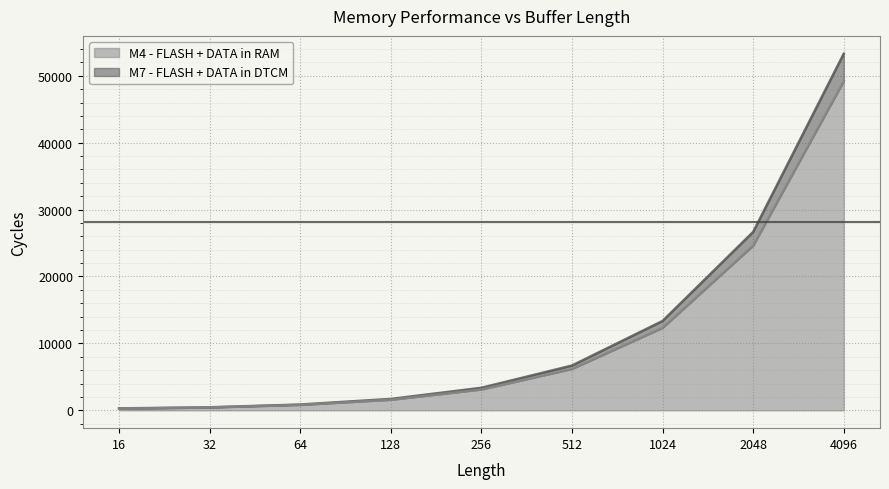

List the series in order of their overall mean, highest first.

M7 - FLASH + DATA in DTCM, M4 - FLASH + DATA in RAM